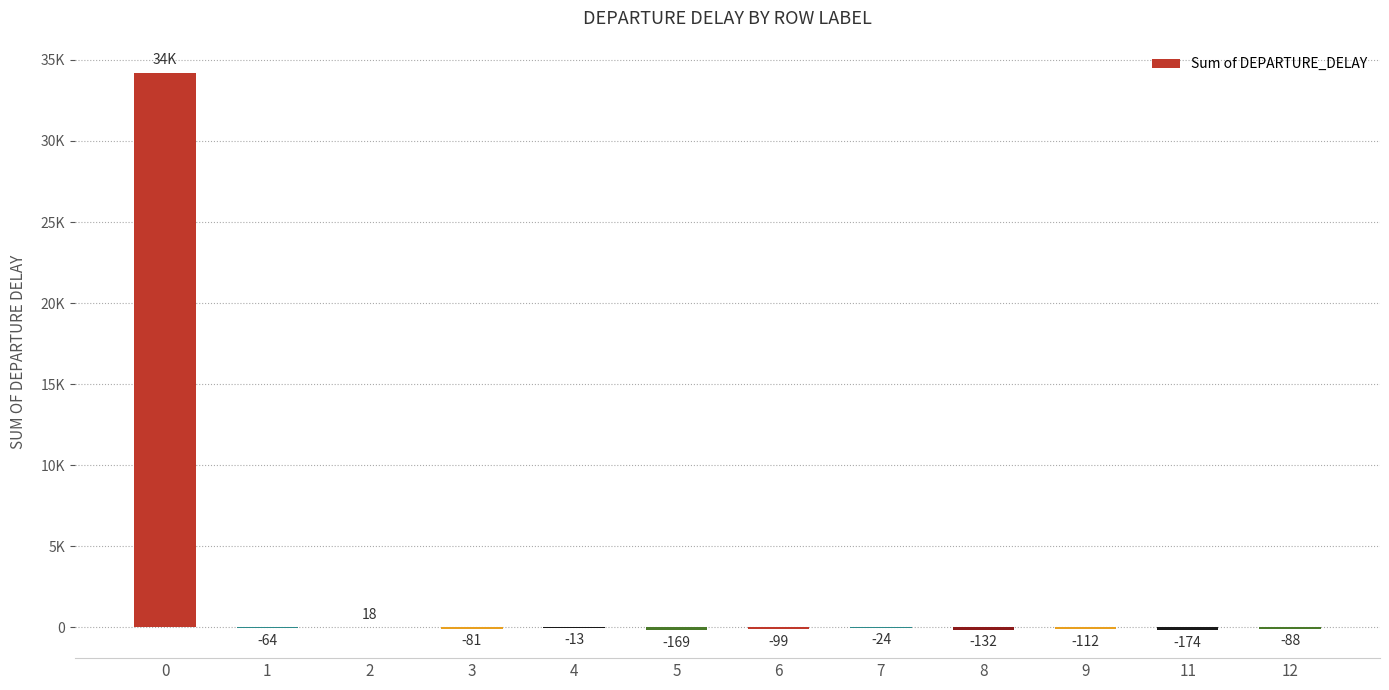

Between 9 and 12, which is larger?

12